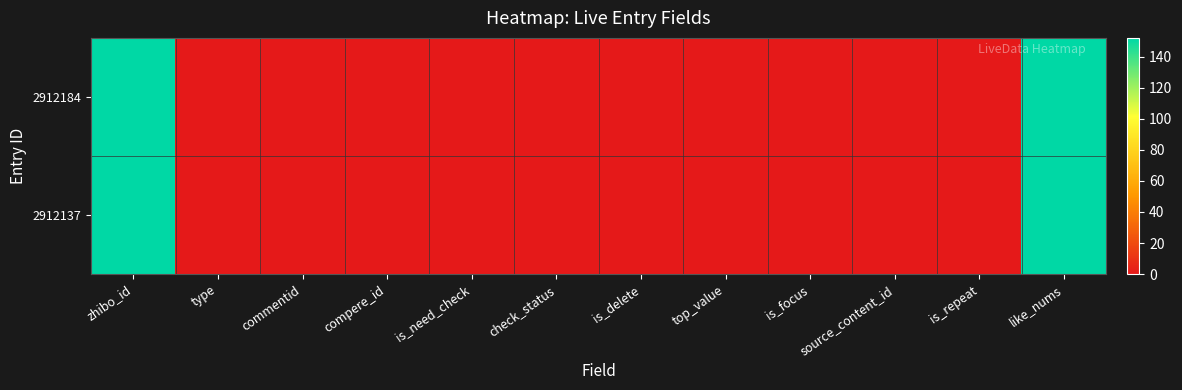

Reading left to right, list all the values displayed in this chart.

2912184: zhibo_id=152	type=0	commentid=0	compere_id=0	is_need_check=0	check_status=0	is_delete=0	top_value=0	is_focus=0	source_content_id=0	is_repeat=0	like_nums=152
2912137: zhibo_id=152	type=0	commentid=0	compere_id=0	is_need_check=0	check_status=0	is_delete=0	top_value=0	is_focus=0	source_content_id=0	is_repeat=0	like_nums=152